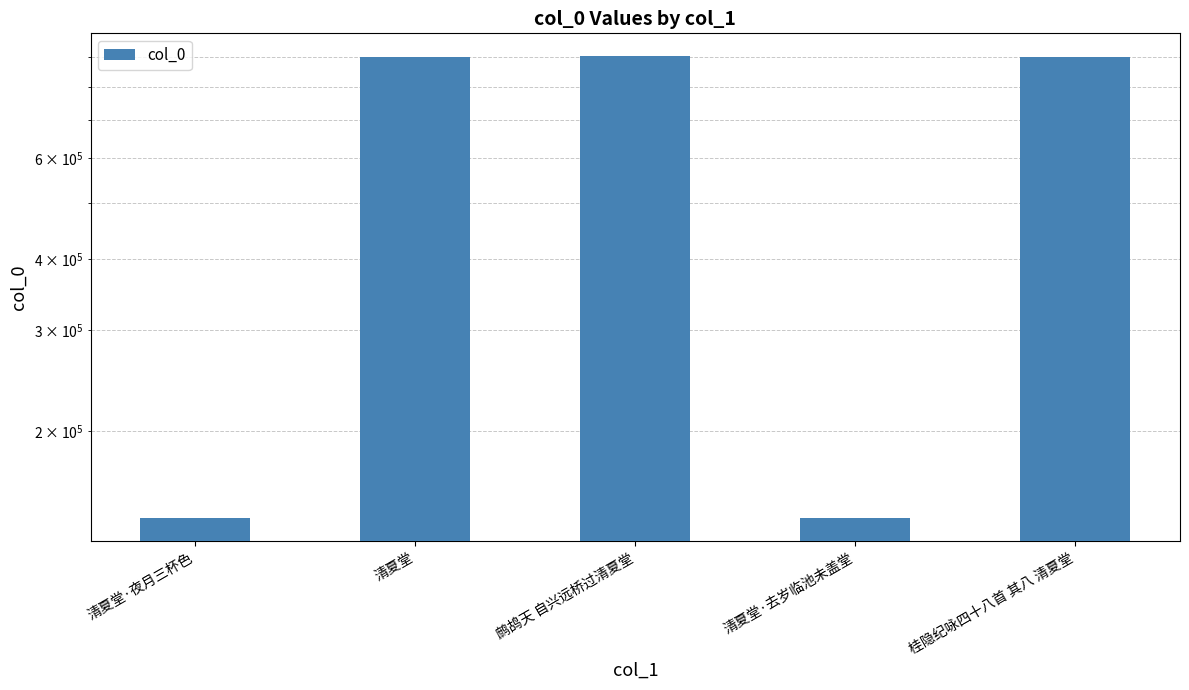

What is the change in value from 鹧鸪天 自兴远桥过清夏堂 to 桂隐纪咏四十八首 其八 清夏堂?

-763